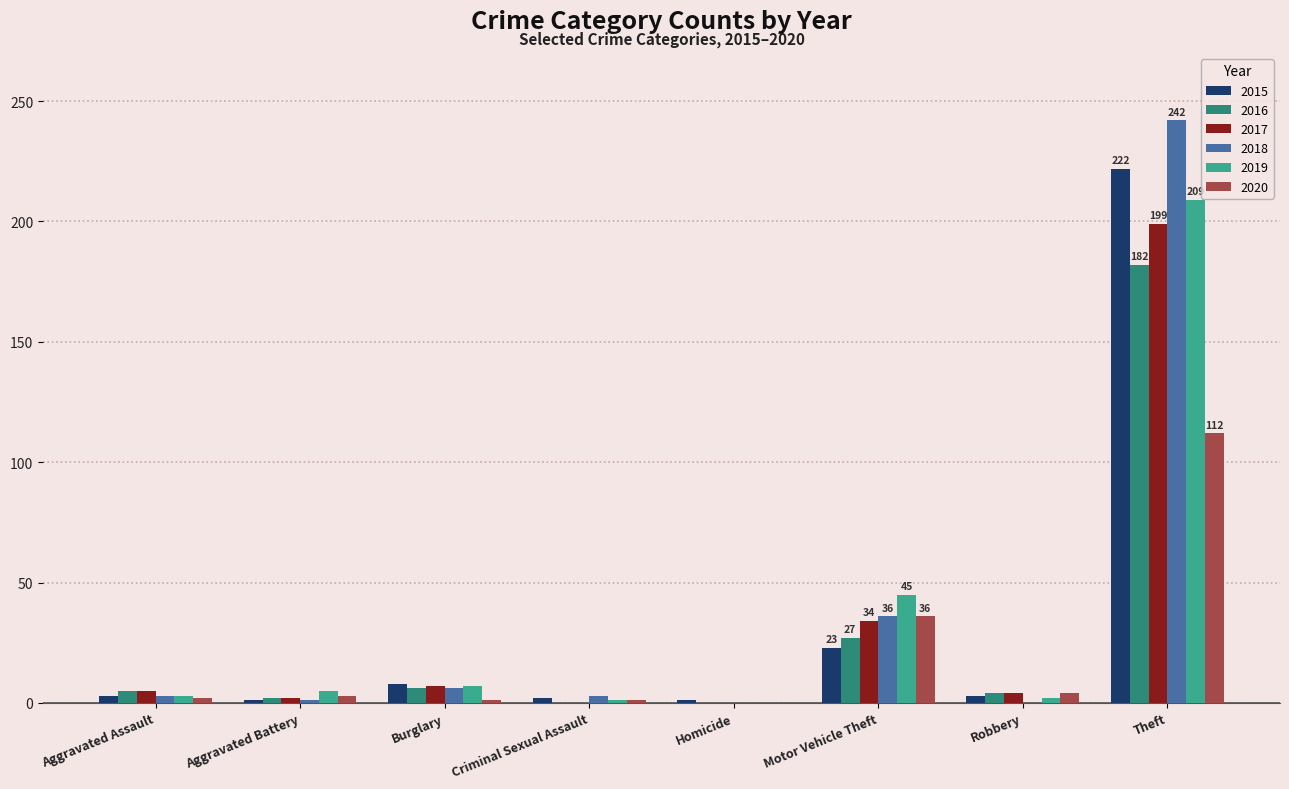

Which category has the highest value across all series?

Theft